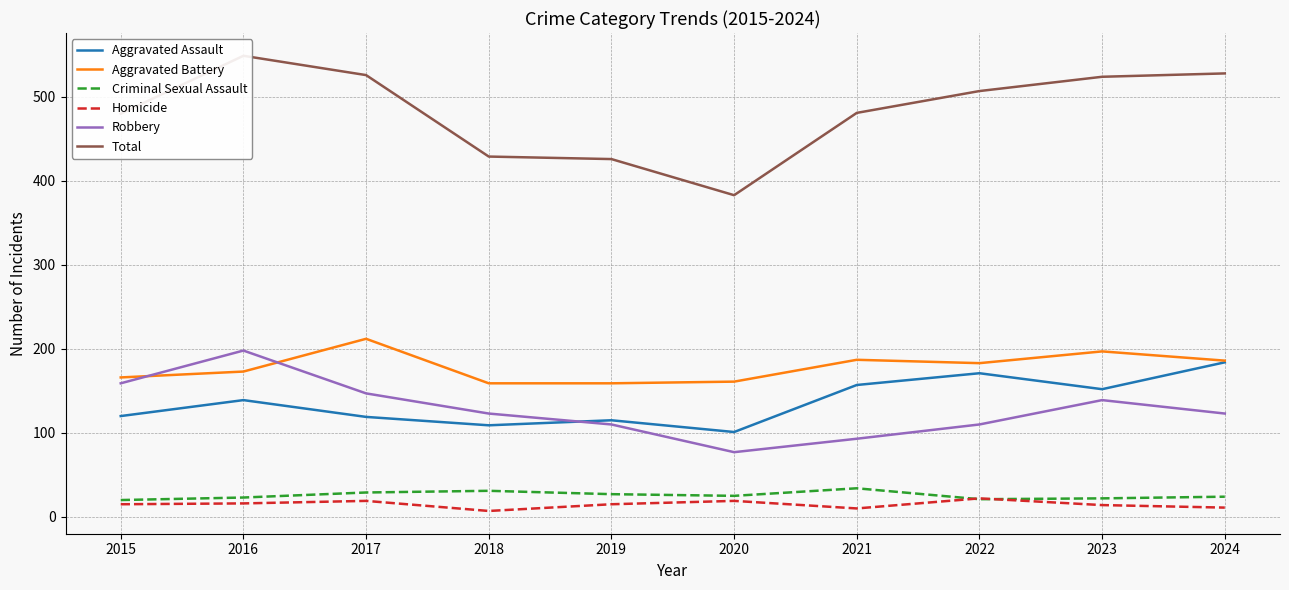

True or false: Aggravated Battery and Aggravated Assault intersect in this chart.

False